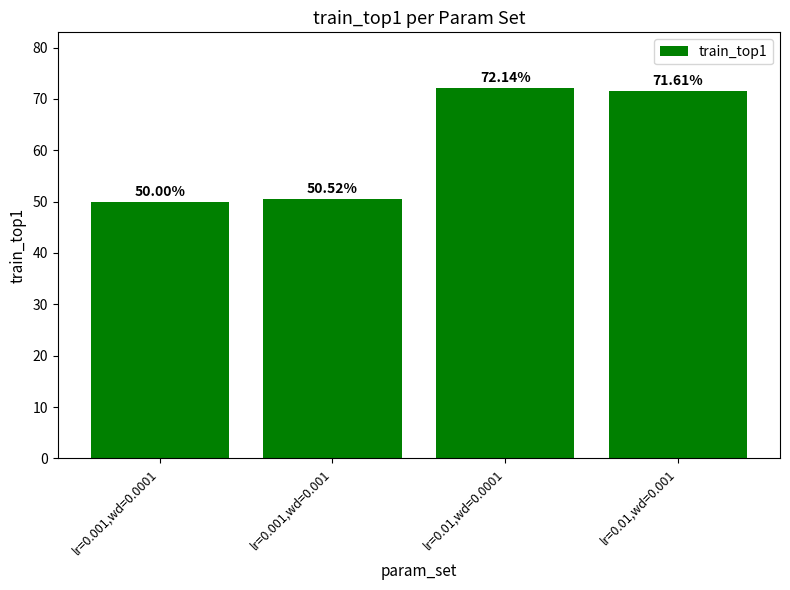

The chart shows a value of 24.1 at lr=0.01,wd=0.001. True or false?

False